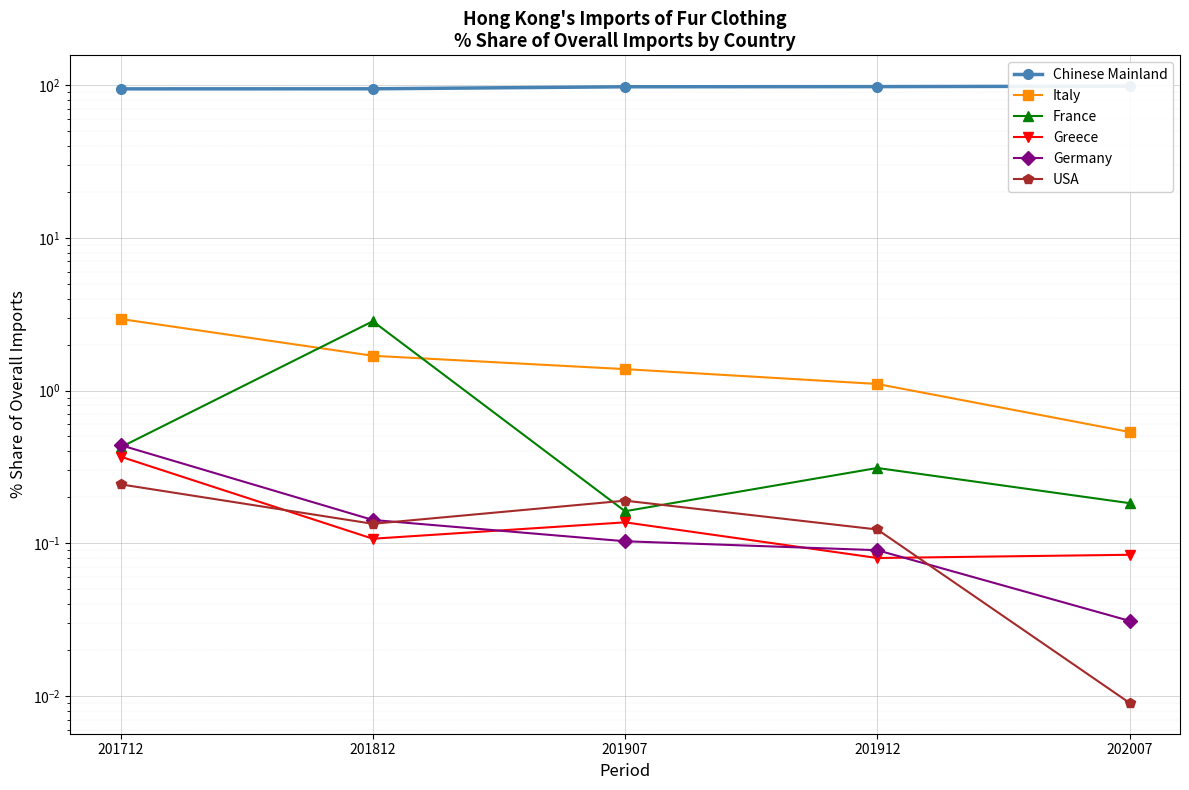

What is the lowest value of the Greece series?

0.1